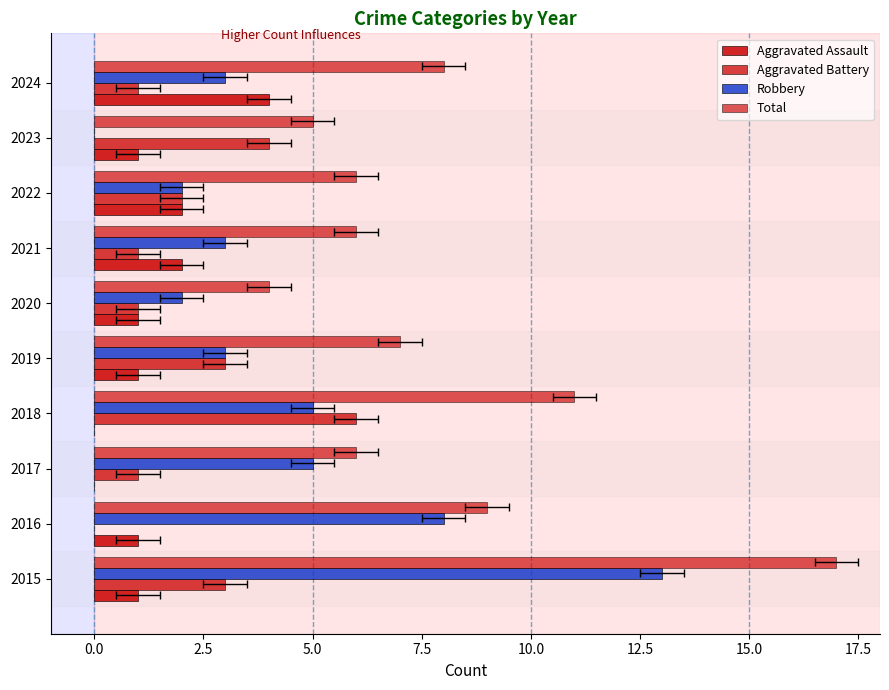

Rank the series at 2018 from lowest to highest value.

Aggravated Assault, Robbery, Aggravated Battery, Total